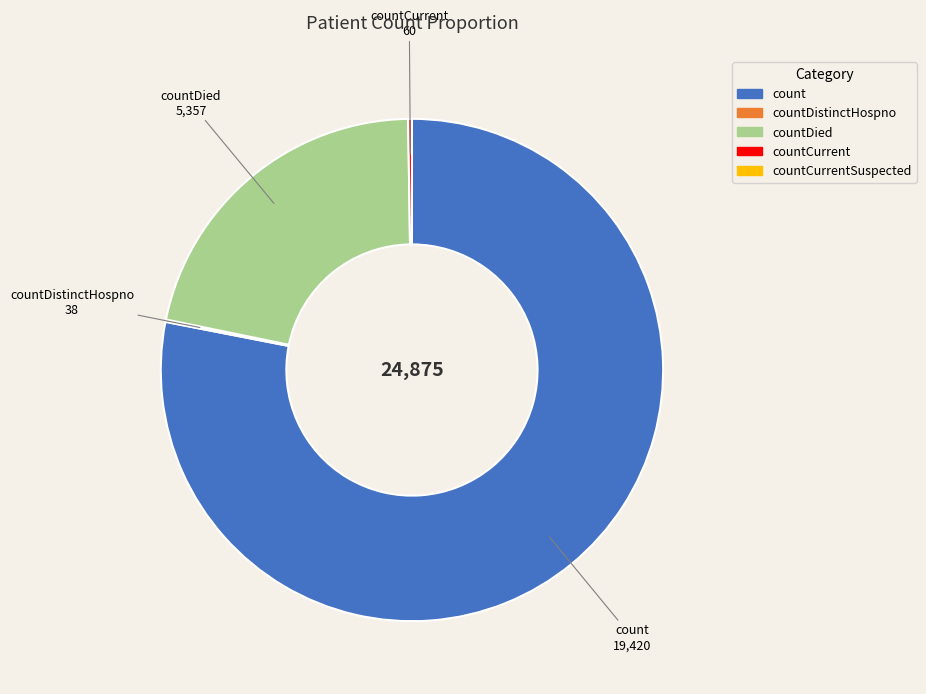

Count the number of slices in the pie.

5